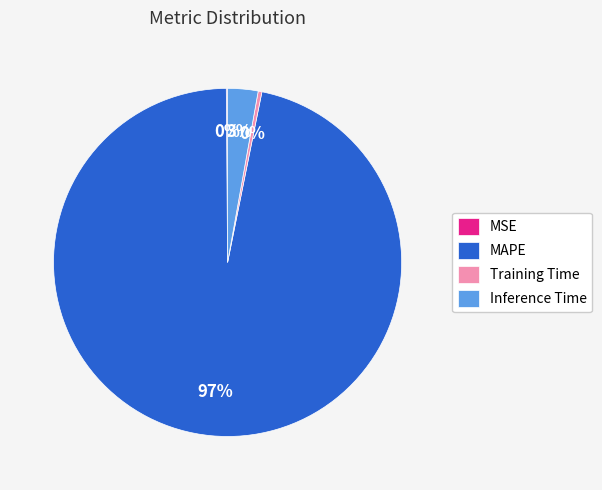

Which has a higher value, Inference Time or Training Time?

Inference Time